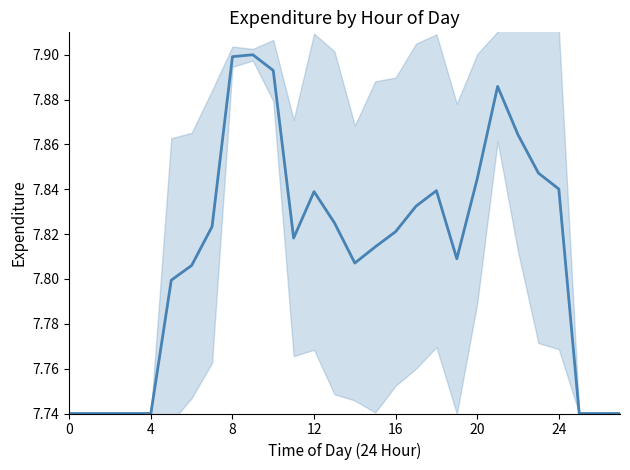

At which category does the data reach its first local peak?

9